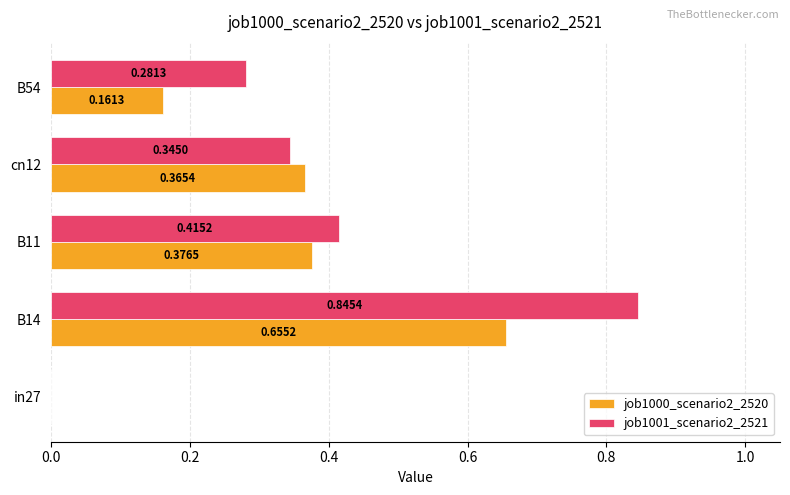

At which category is the sum across all series the highest?

B14